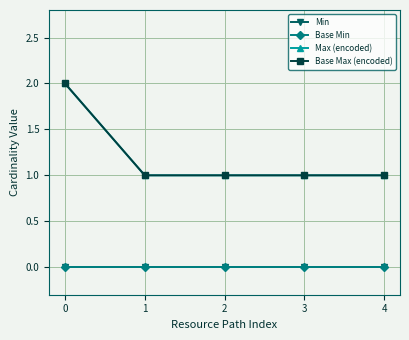

What is the maximum value shown in the chart?

2